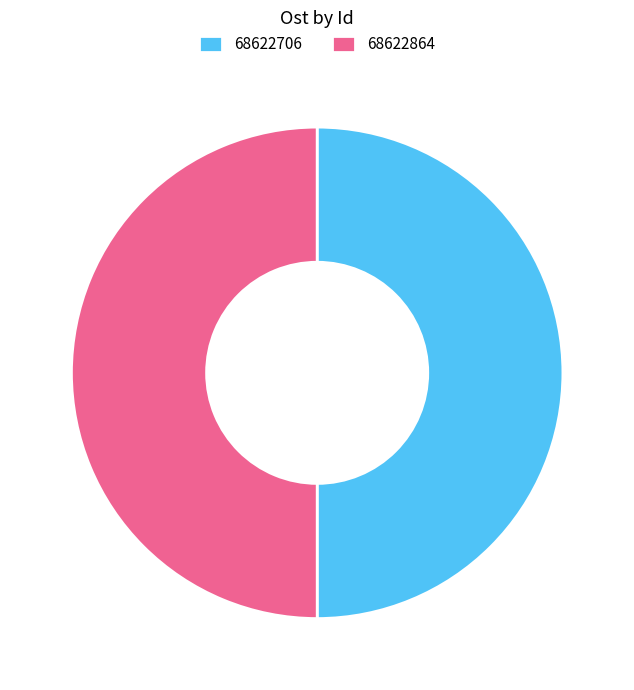

Combined, do 68622706 and 68622864 account for over 50%?

Yes